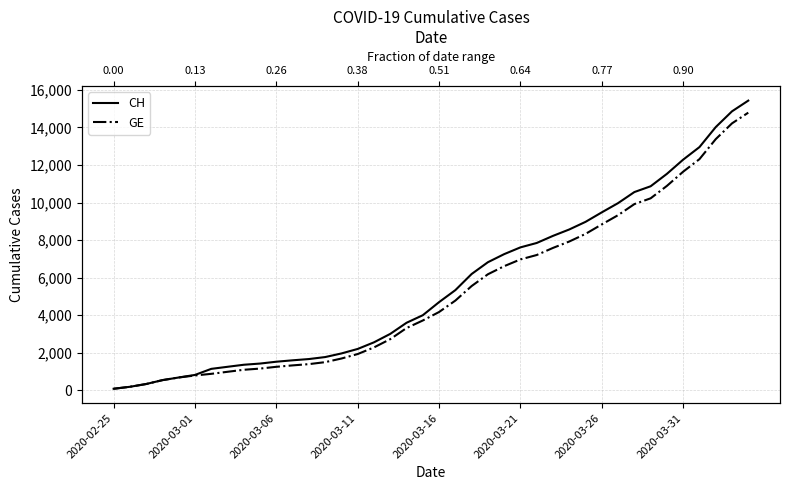

Does the chart have visible grid lines?

Yes